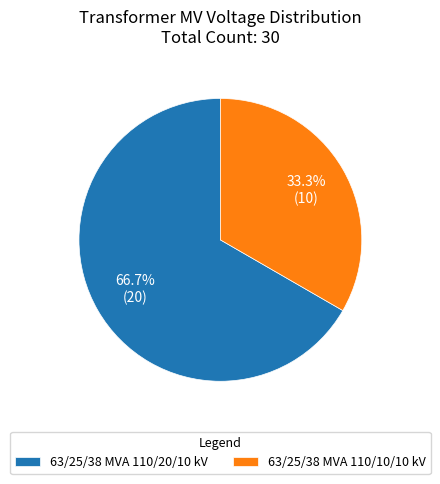

How many slices are in this pie chart?

2